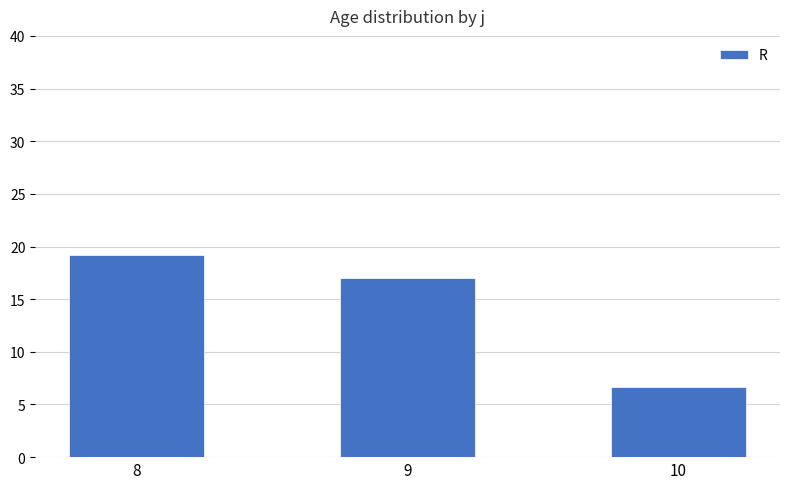

Which label corresponds to the largest value in the chart?

8